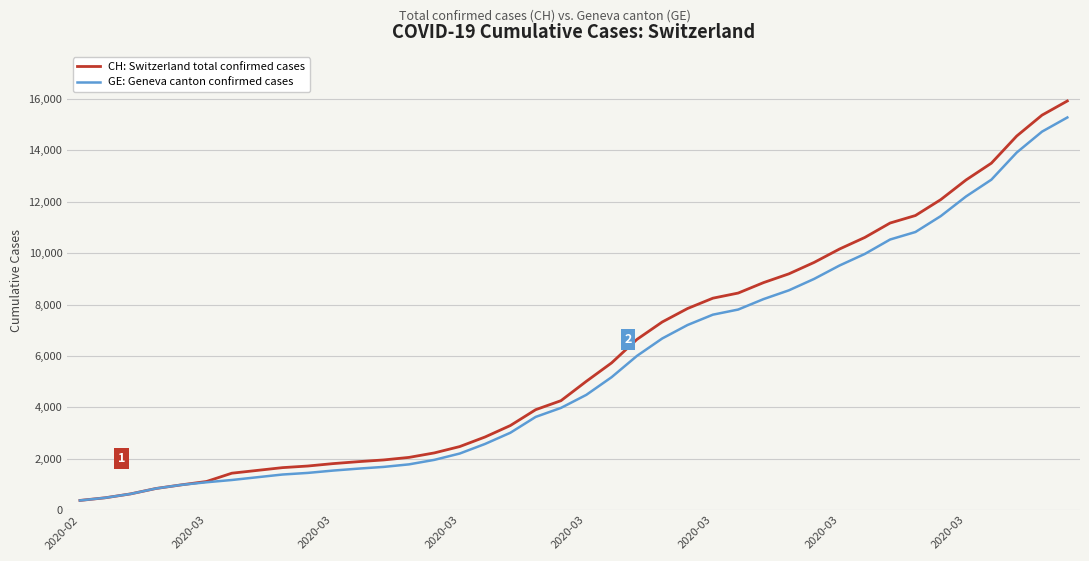

Which series has the widest spread of values?

CH: Switzerland total confirmed cases